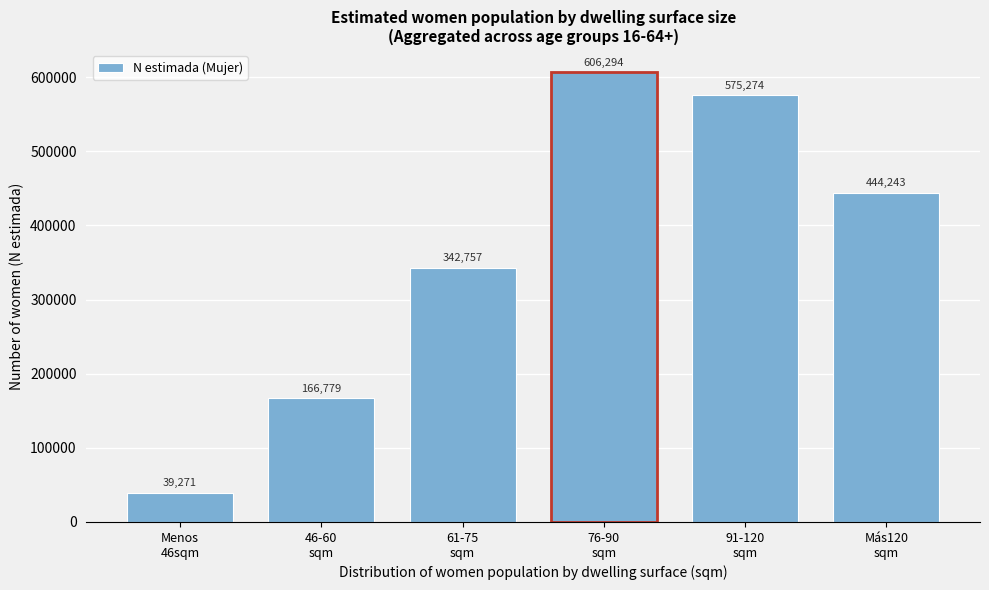

Reading left to right, extract all data points from this chart.

39271	166779	342757	606294	575274	444243